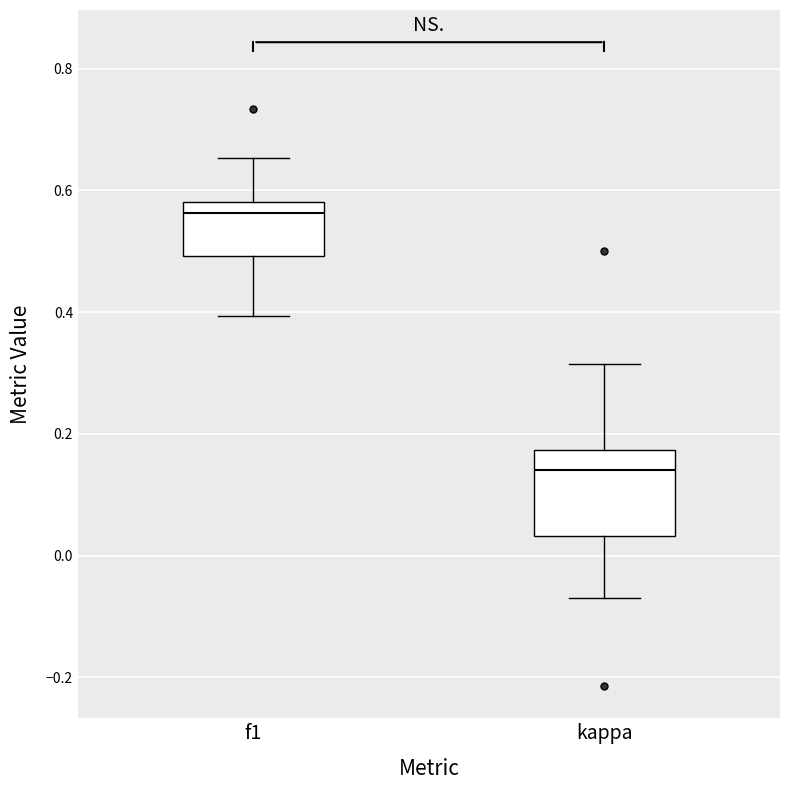

Which box has the lowest median line?

kappa